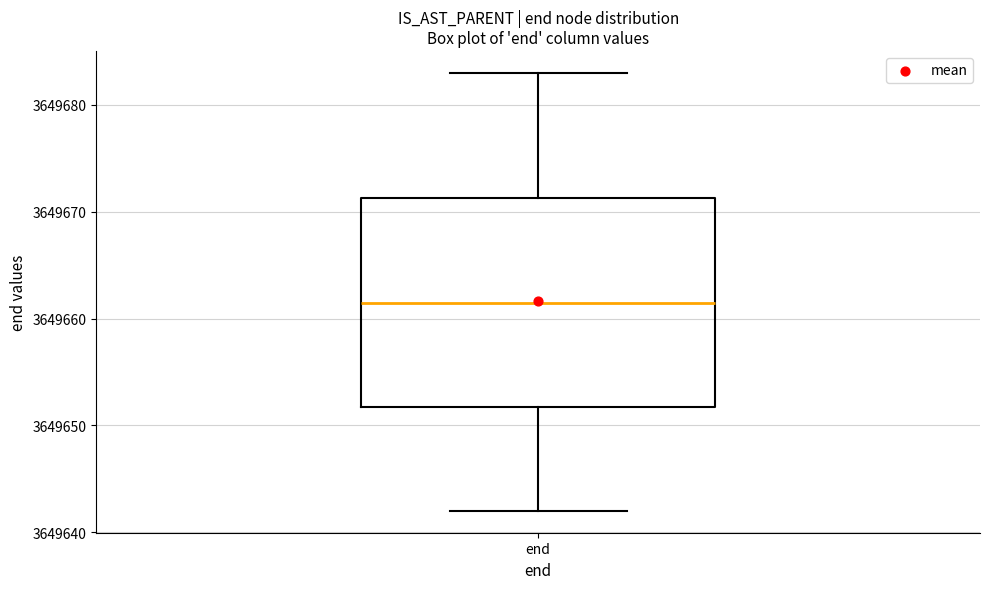

Read this box plot against the y-axis: the position of the median line, the range covered by the box, and the ends of both whiskers. The values are not printed on the chart, so give them approximately, as read against the axis.

median 3649662, box 3649652 to 3649671, whiskers 3649642 to 3649683